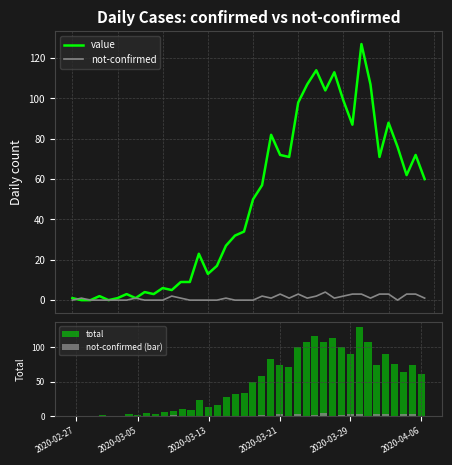

At which category does the chart reach its peak across all series?

32